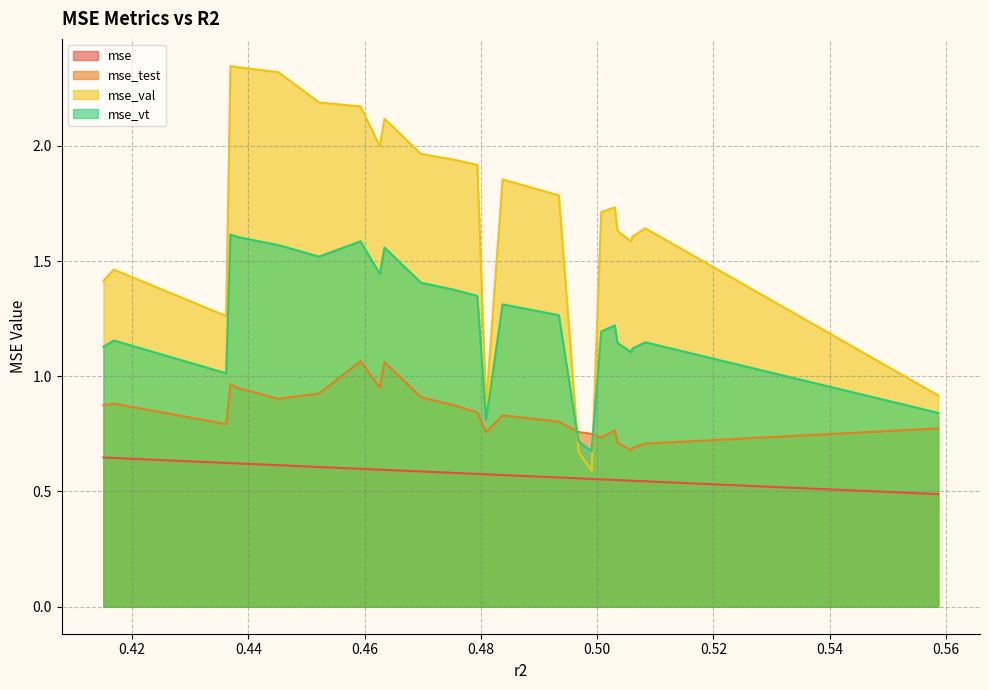

At how many categories does at least one series exceed 1?

21